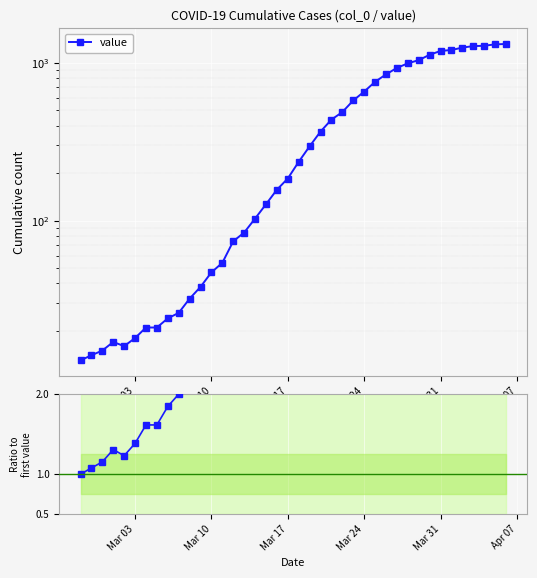

How many lines are shown in the chart?

1